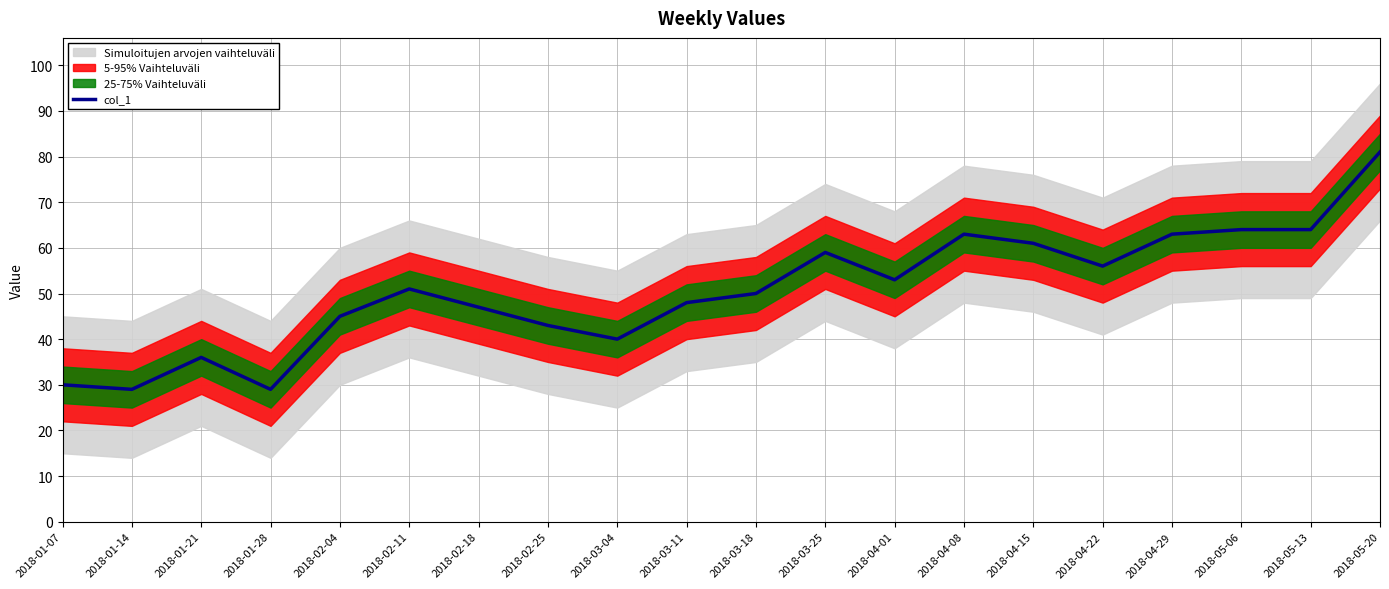

Where is the first local maximum?

2018-01-21